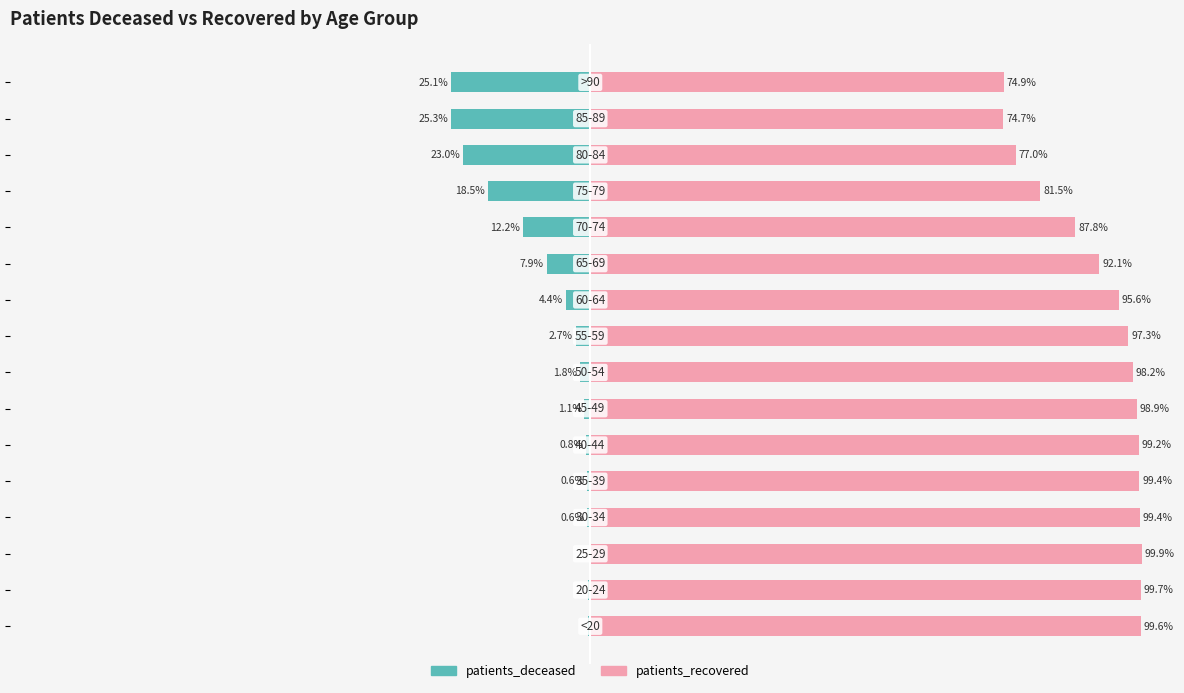

Are the bars grouped side by side (vs. stacked)?

Yes